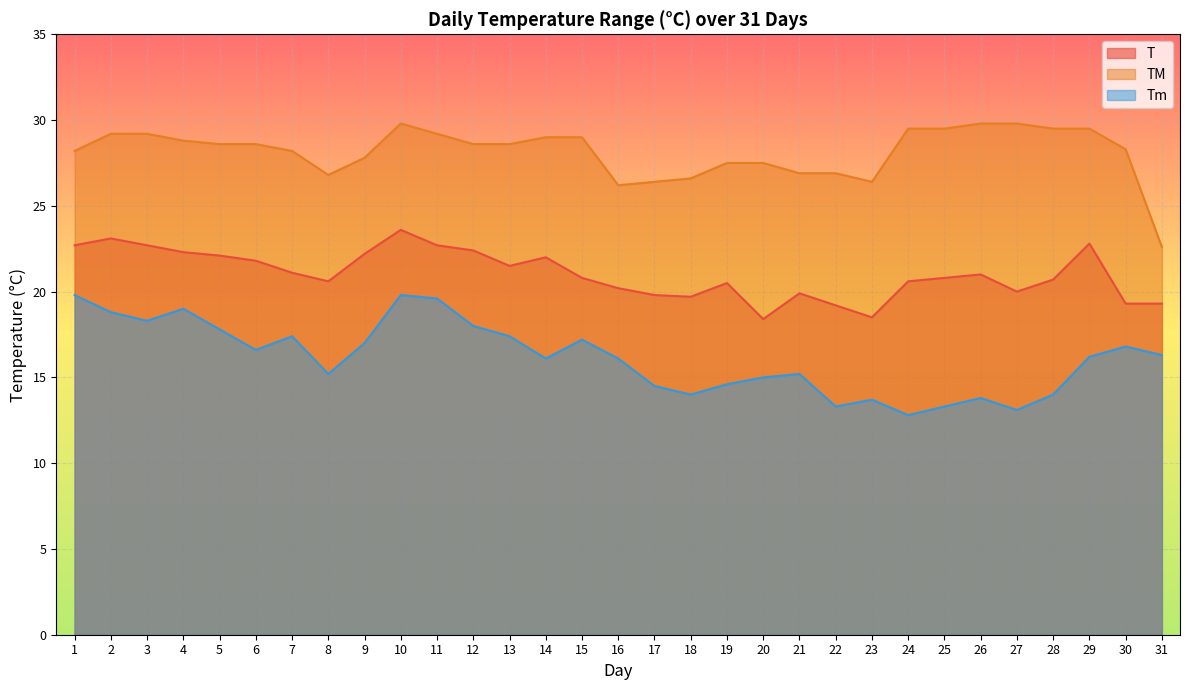

At how many categories does at least one series exceed 28?

20